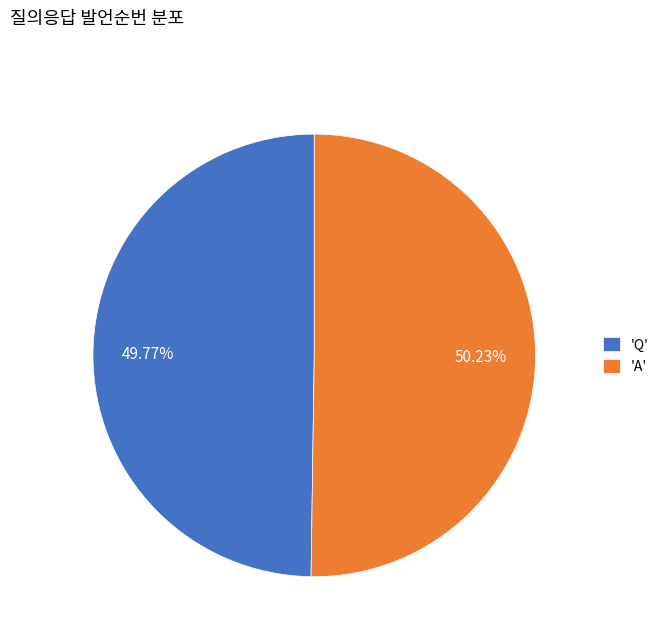

What is the ratio of the value at 'A' to the value at 'Q'?

1.0